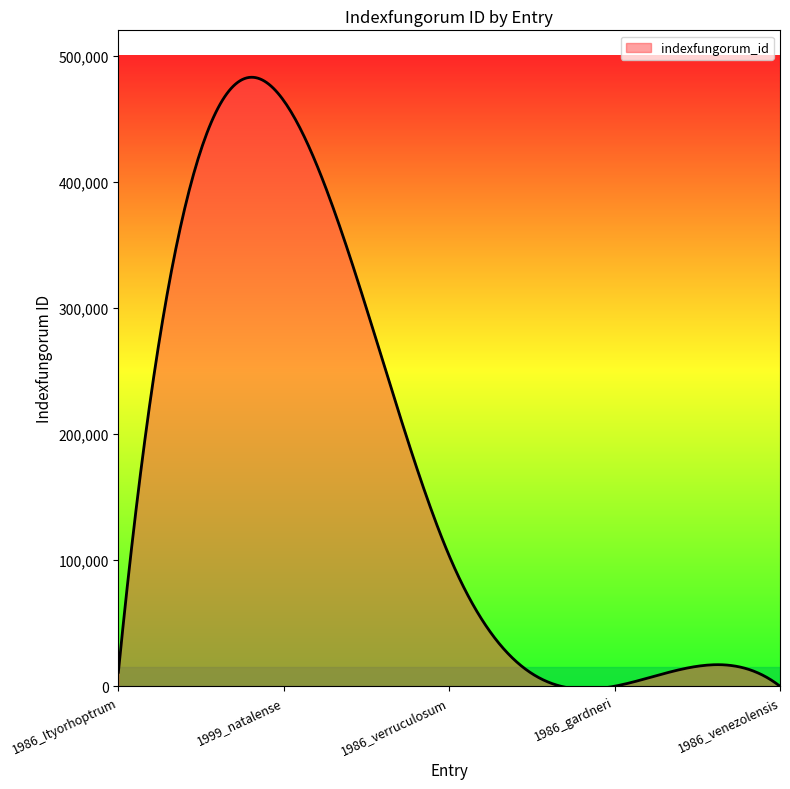

What is the greatest value displayed?

482789.3